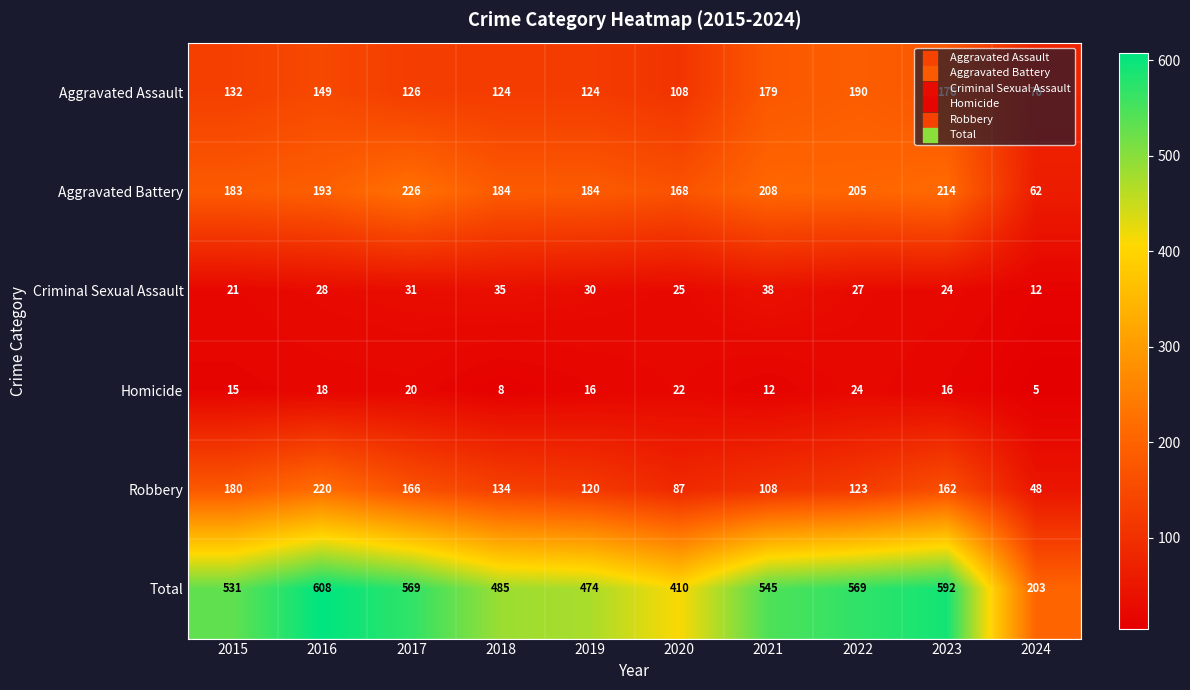

What is the total value across all series at 2021?

1090